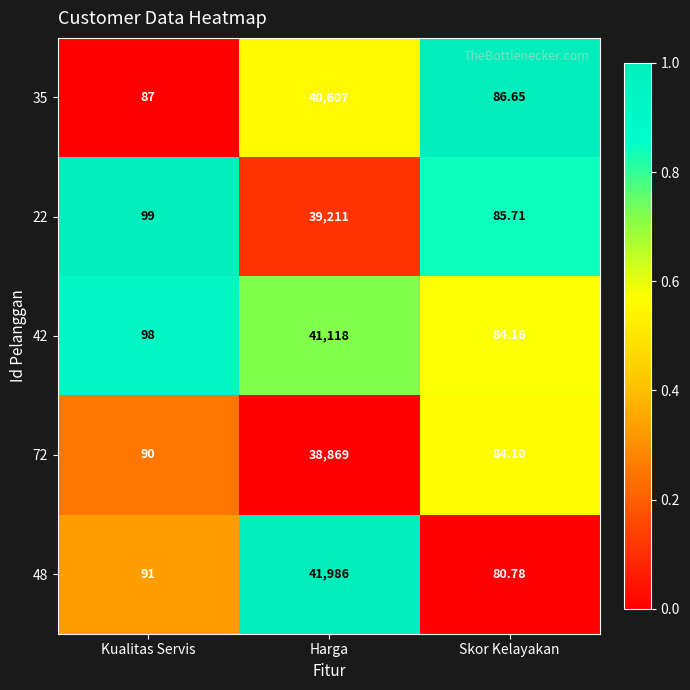

At which label is 35 closest to 20346?

Kualitas Servis